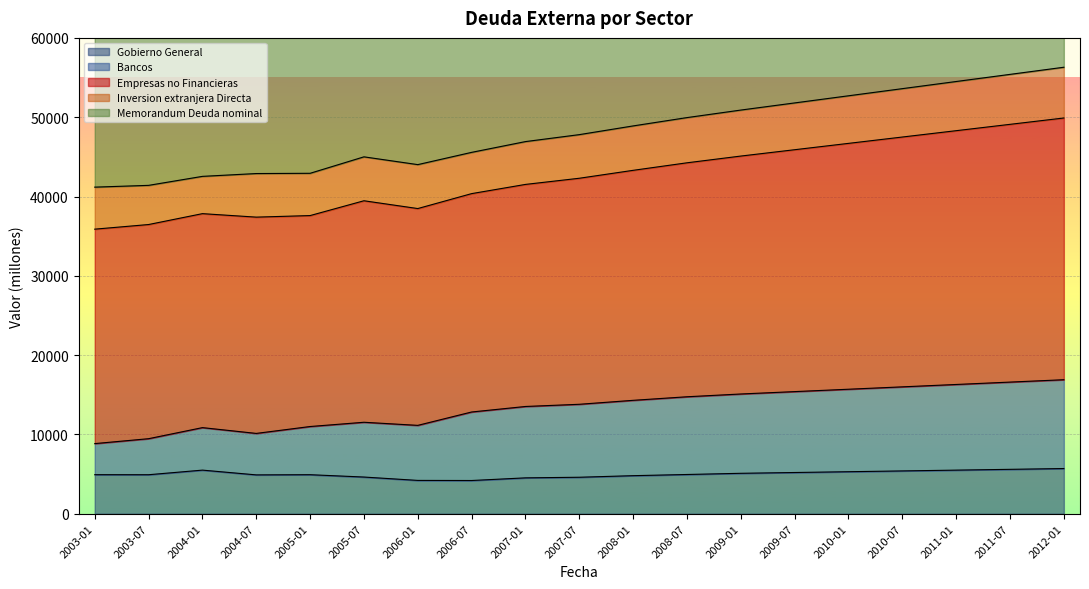

At which category does Bancos reach its first local valley?

2004-07